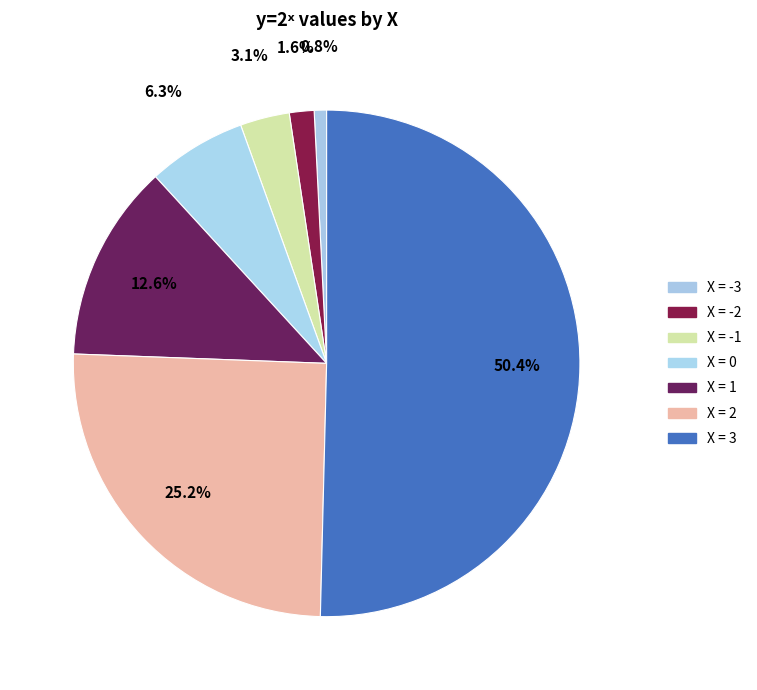

How many slices are in this pie chart?

7